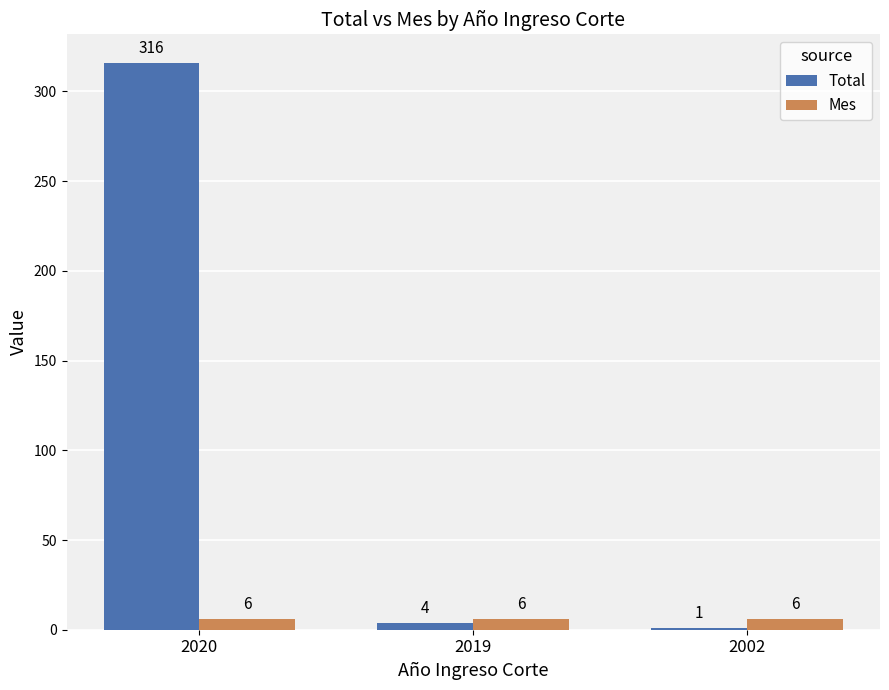

How many bars are there in each group?

2